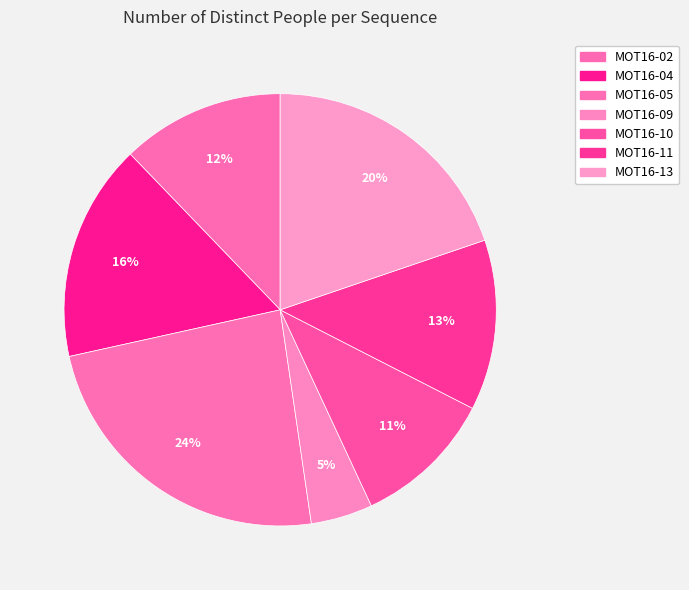

To the nearest percent, what percentage of the pie is MOT16-04?

16%